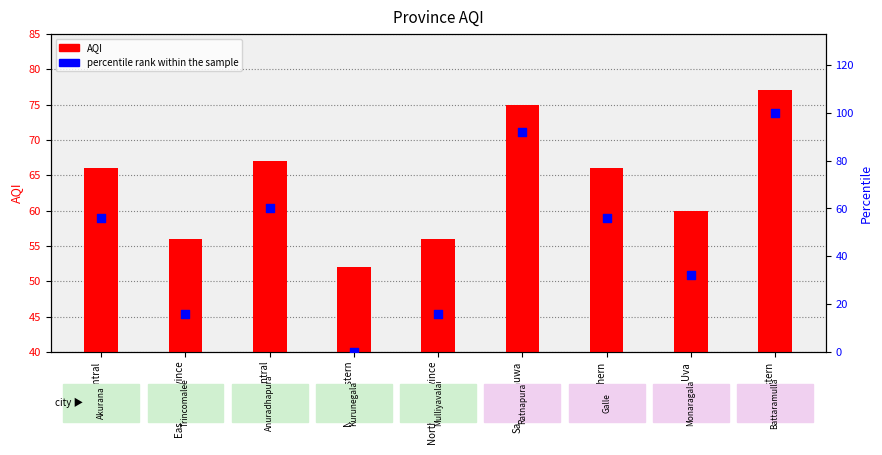

What is the total value across all series at Sabaragamuwa?

167.0